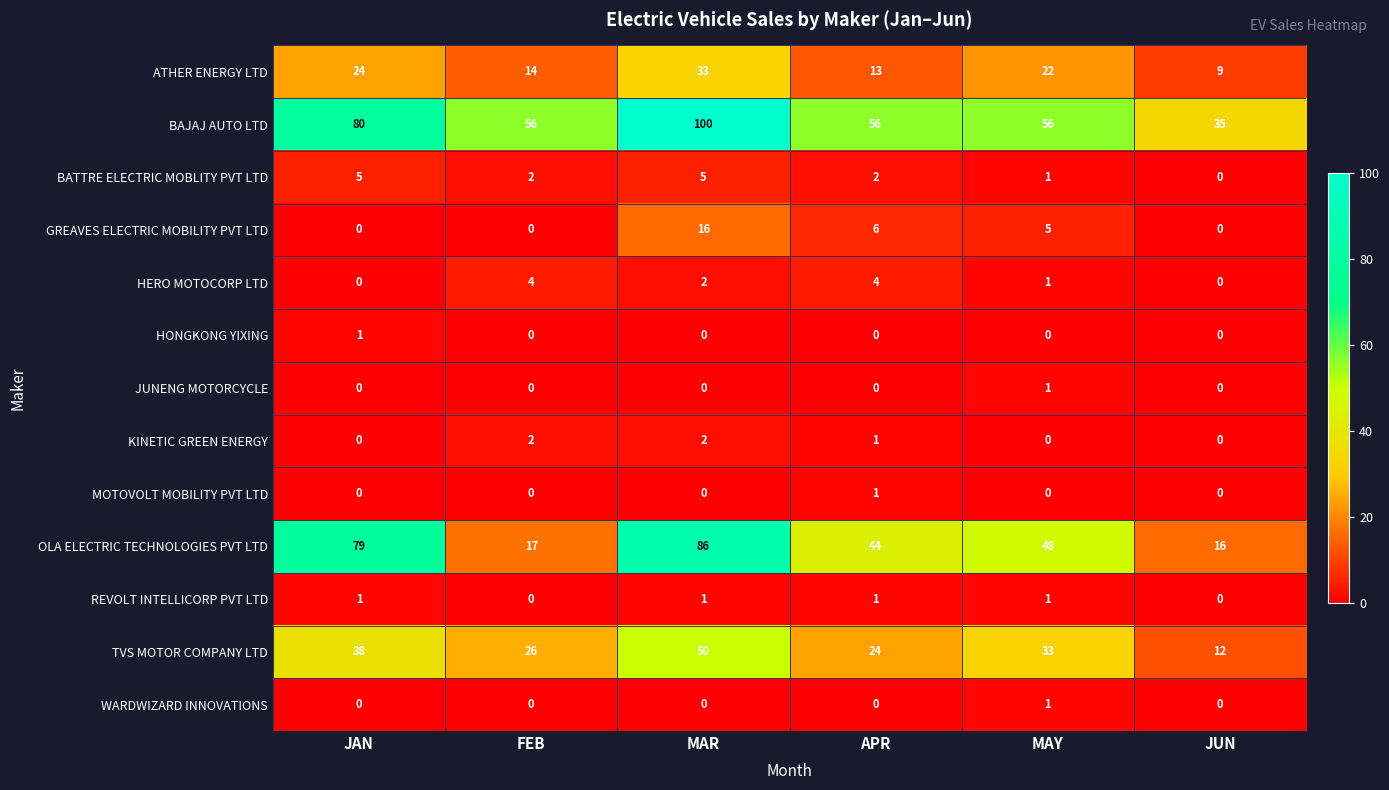

What is the total value across all series at JAN?

228